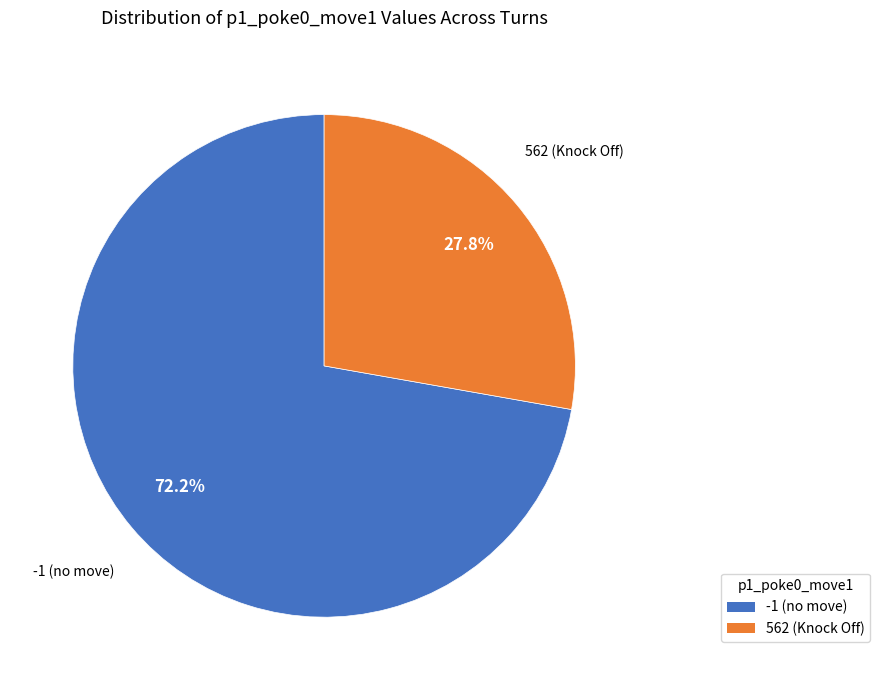

Rank the categories by value from highest to lowest.

-1 (no move), 562 (Knock Off)